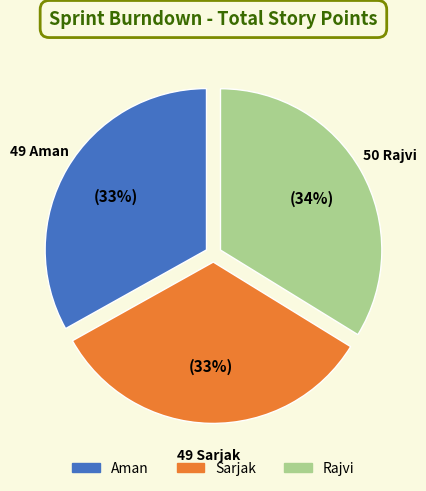

Is there a majority slice in this chart?

No